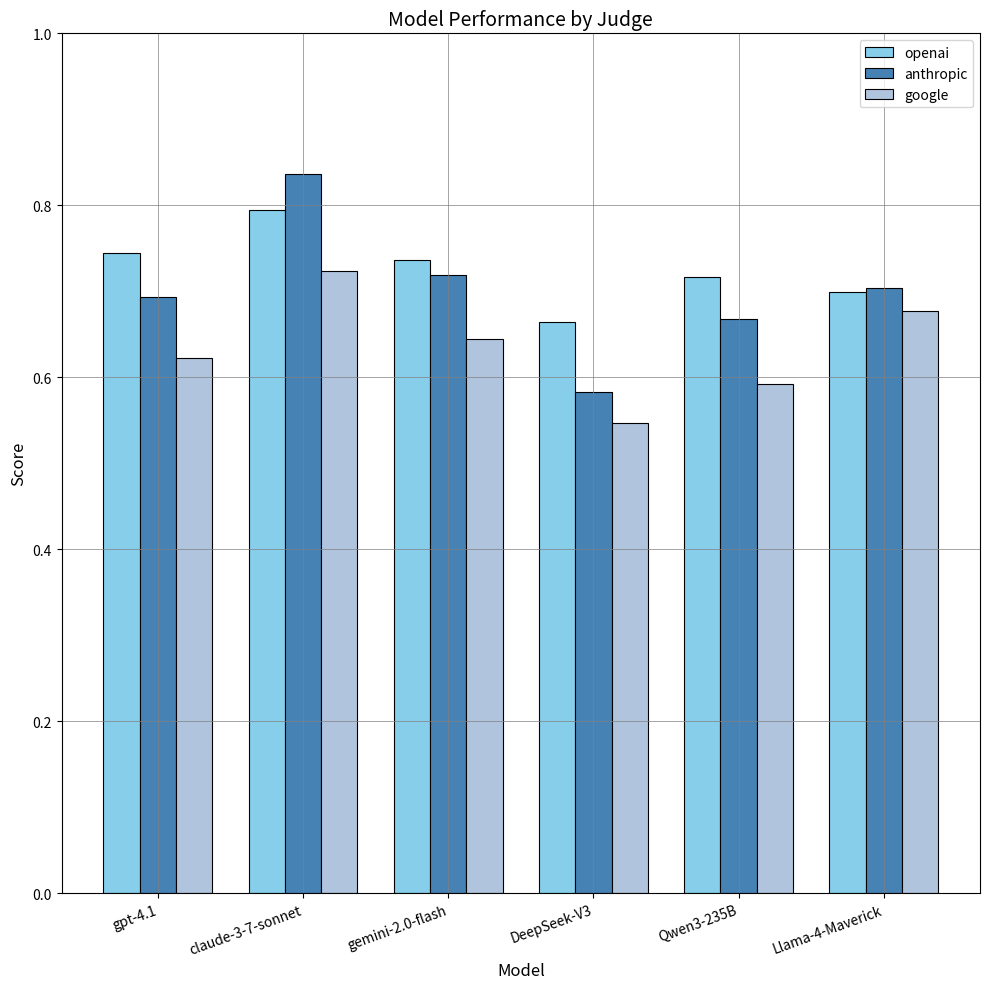

What is the total value across all series at Llama-4-Maverick?

2.1